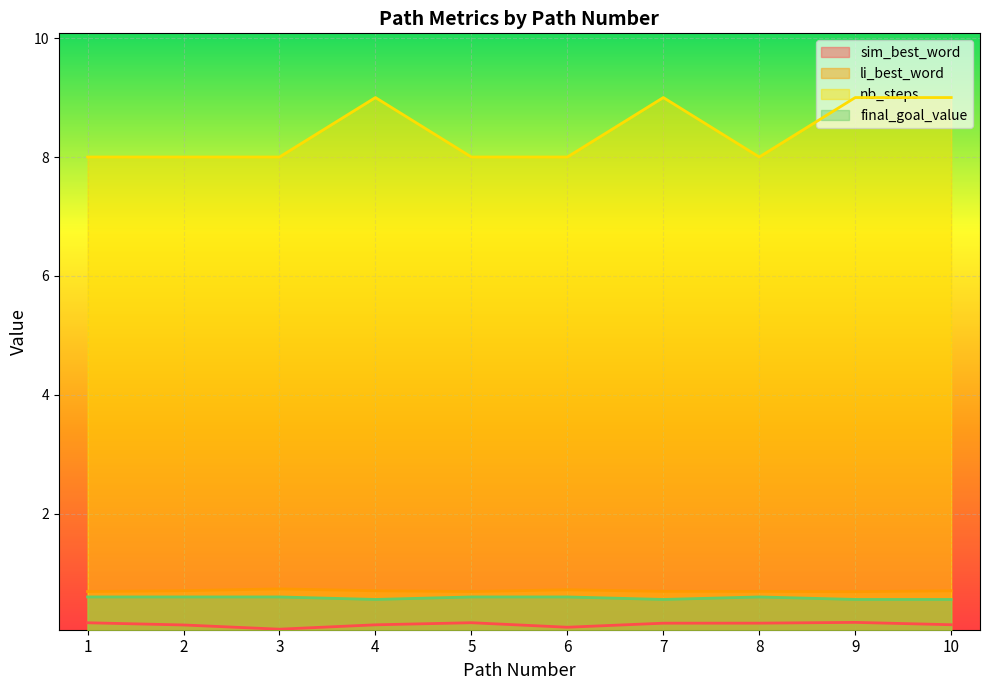

What is the sum of all final_goal_value values?

5.8